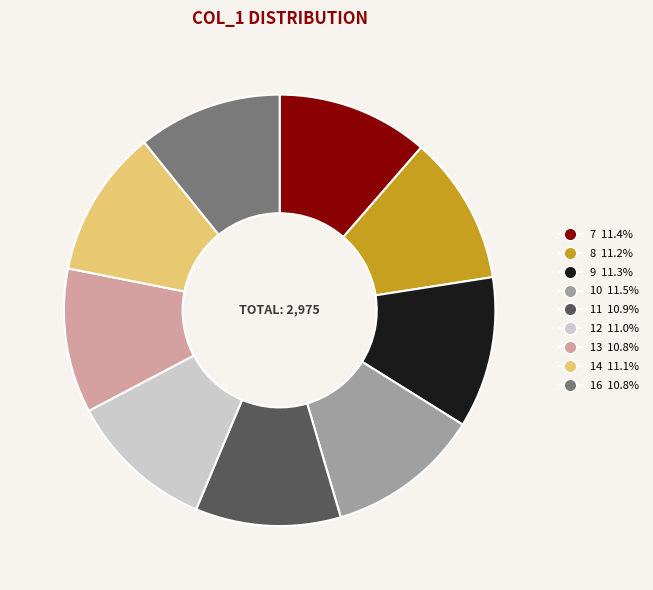

Is it true that 7 is 11% of the pie?

True